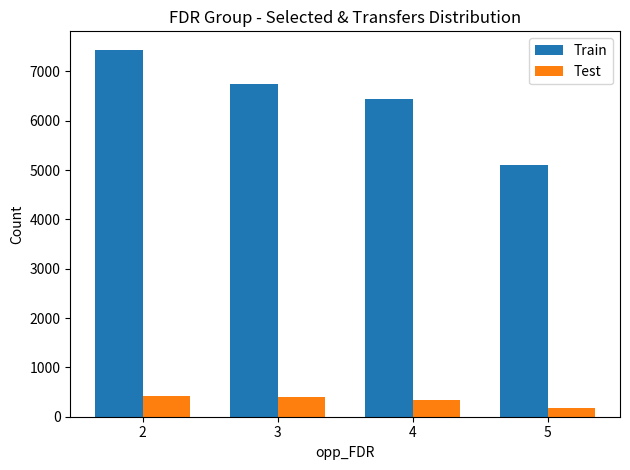

At which category is the sum across all series the highest?

2